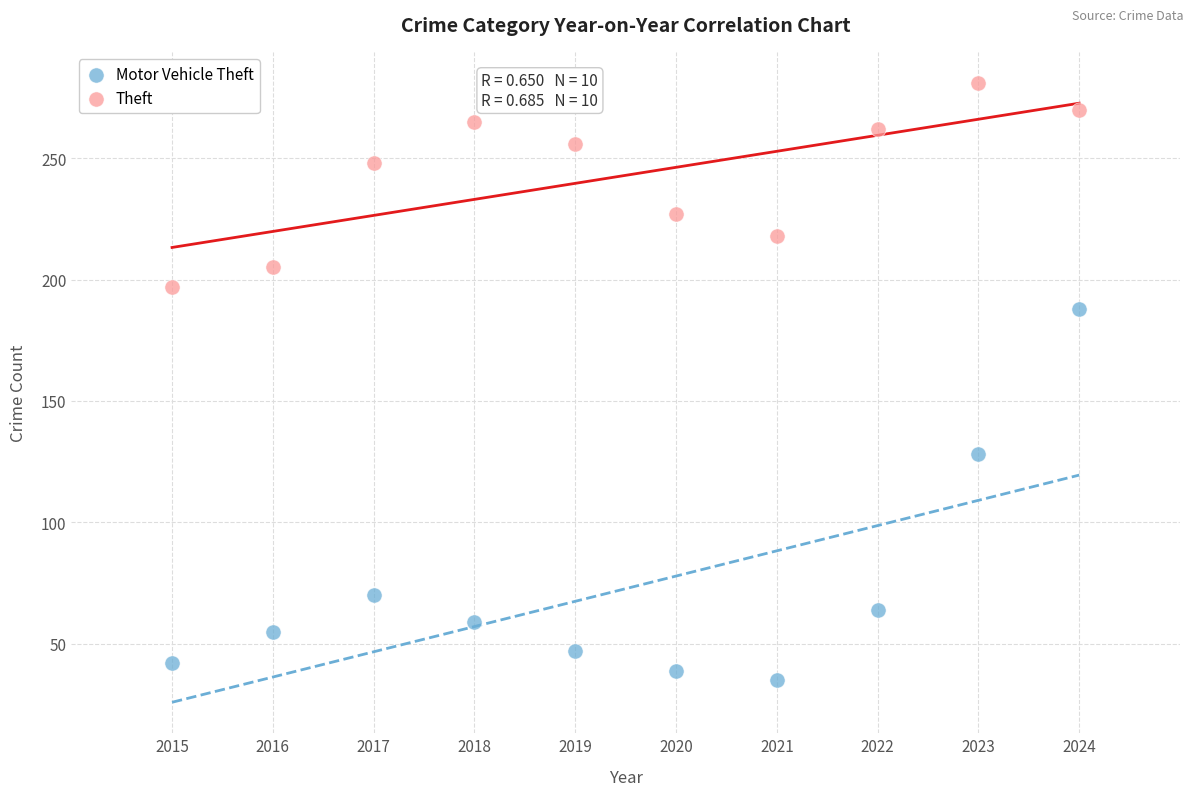

What are all the series names shown in the legend?

Motor Vehicle Theft, Theft